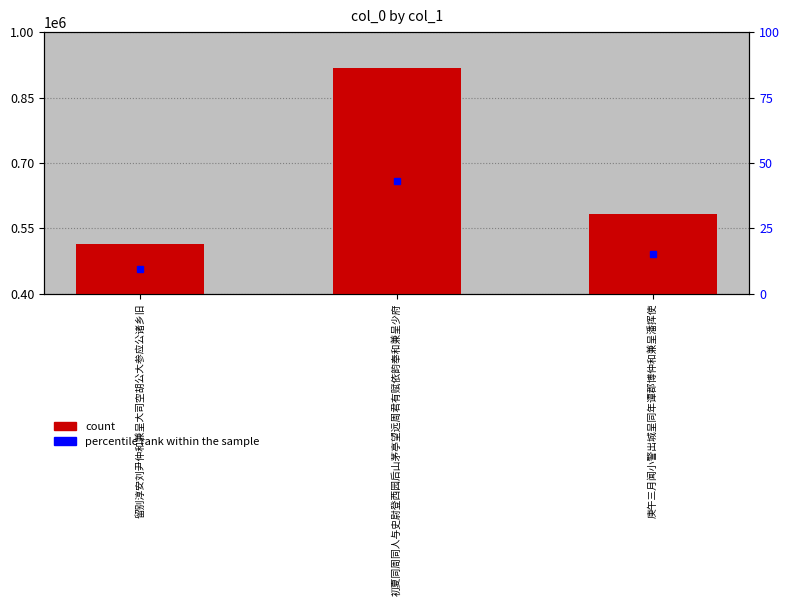

What is the change in value from 留别淳安刘尹仲和兼呈大司空胡公大参应公诸乡旧 to 初夏同周同人与史尉登西园后山茅亭望远周君有赋依韵奉和兼呈少府?

+403641